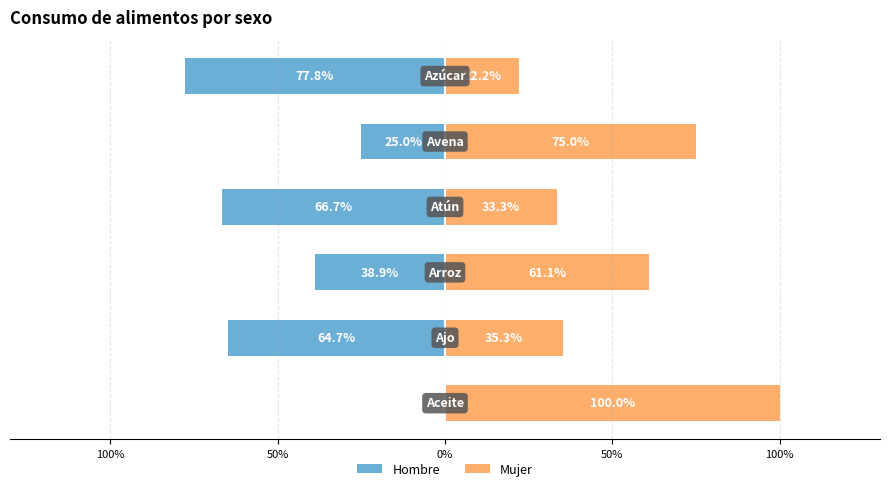

What is the lowest value of the Hombre series?

-77.8